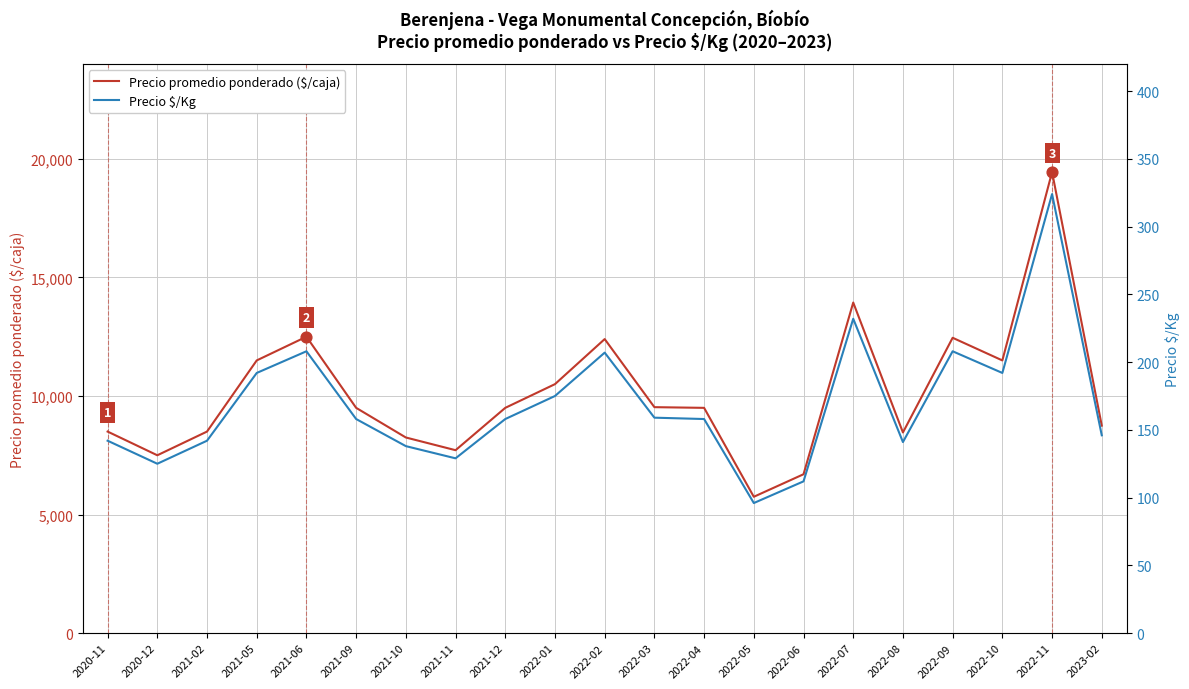

Is the value of Precio promedio ponderado ($/caja) at 2021-02 greater than the value of Precio $/Kg at 2021-11?

Yes